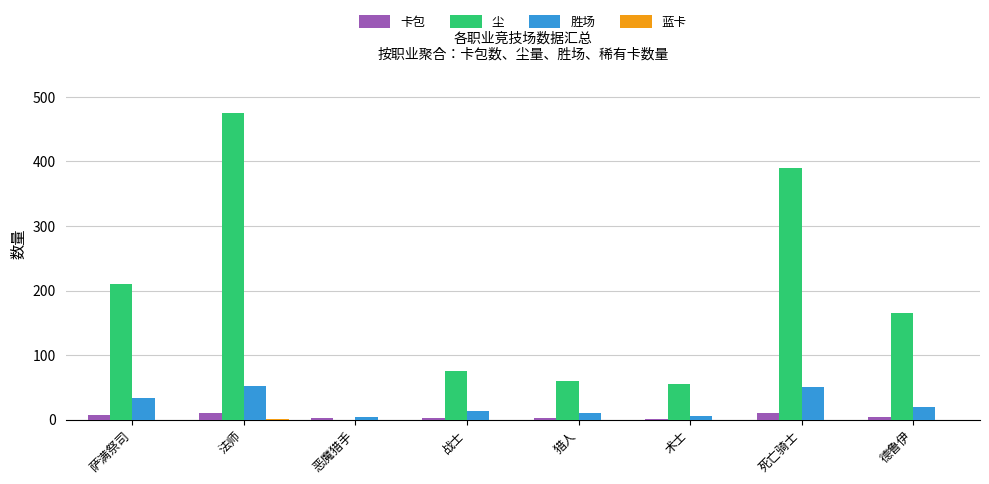

The value of 胜场 at 战士 is 13. True or false?

True